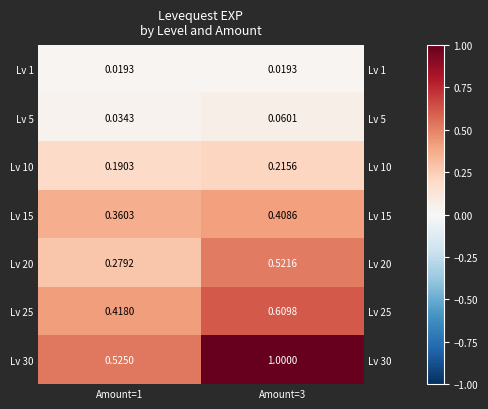

What is the highest value of the Lv 20 series?

0.5